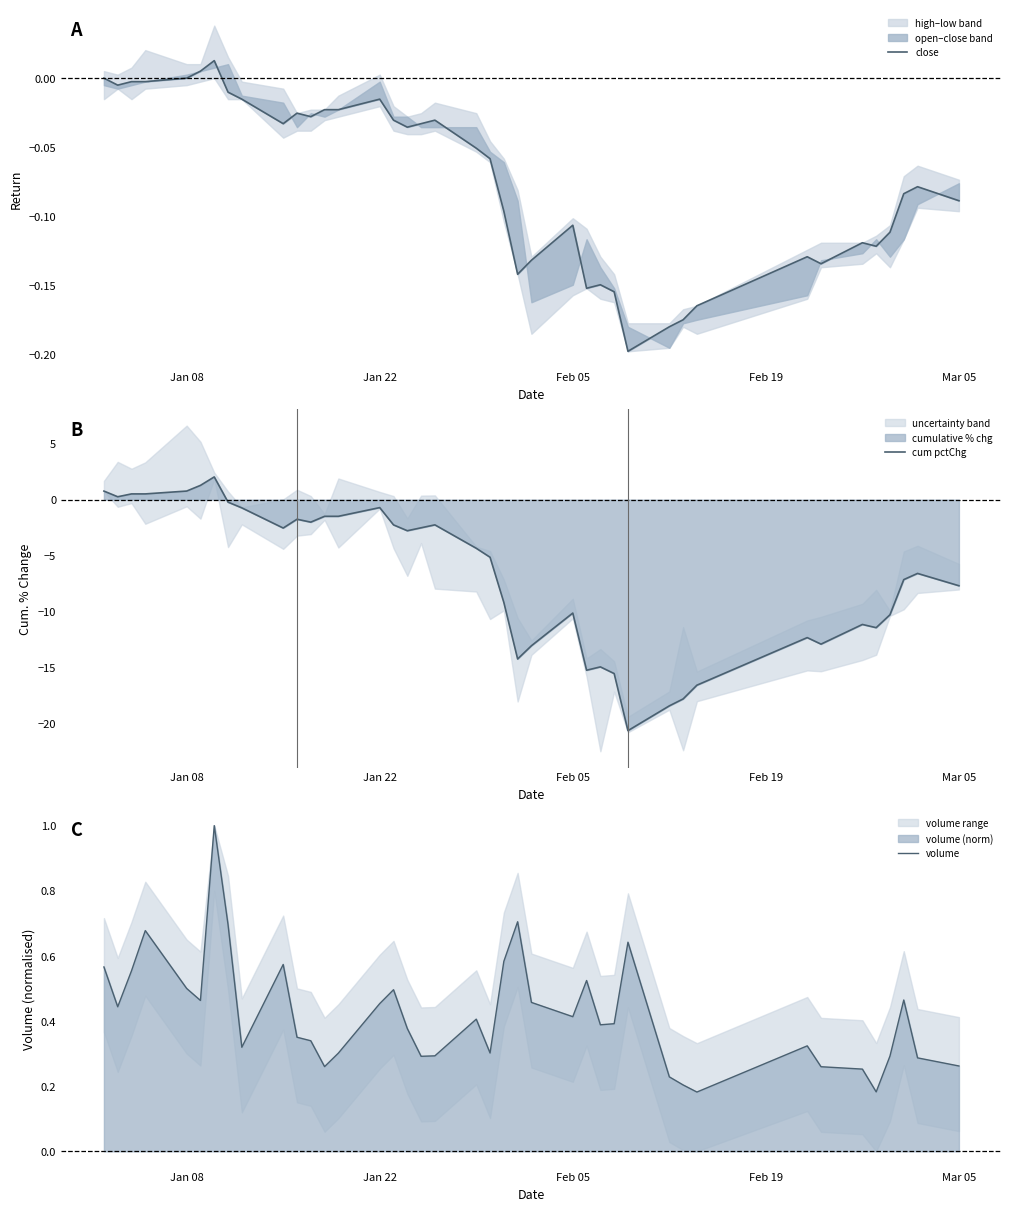

How many values in close are above zero?

2